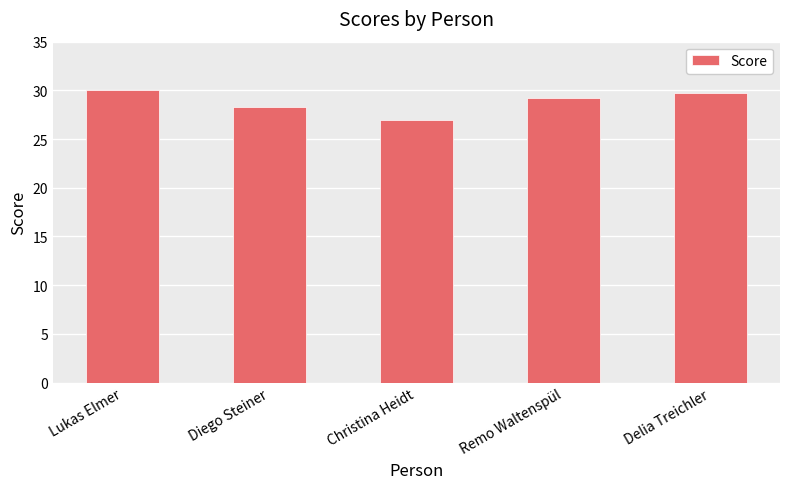

How many values are below 29?

2